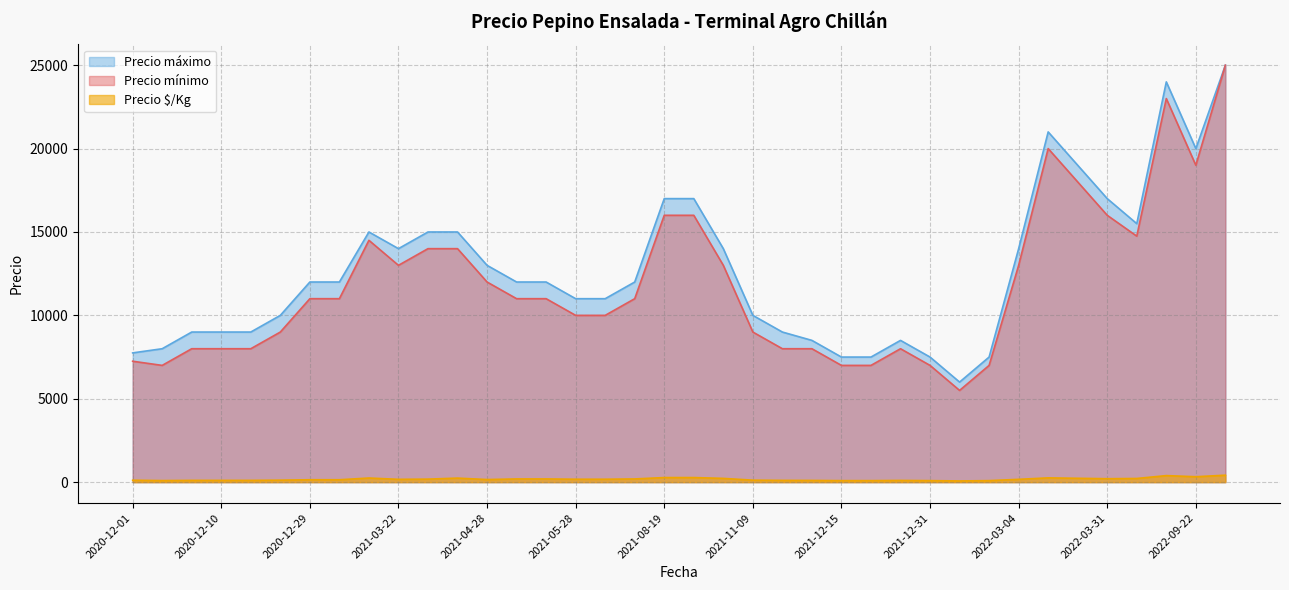

At which category does Precio $/Kg reach its first local peak?

2020-12-10